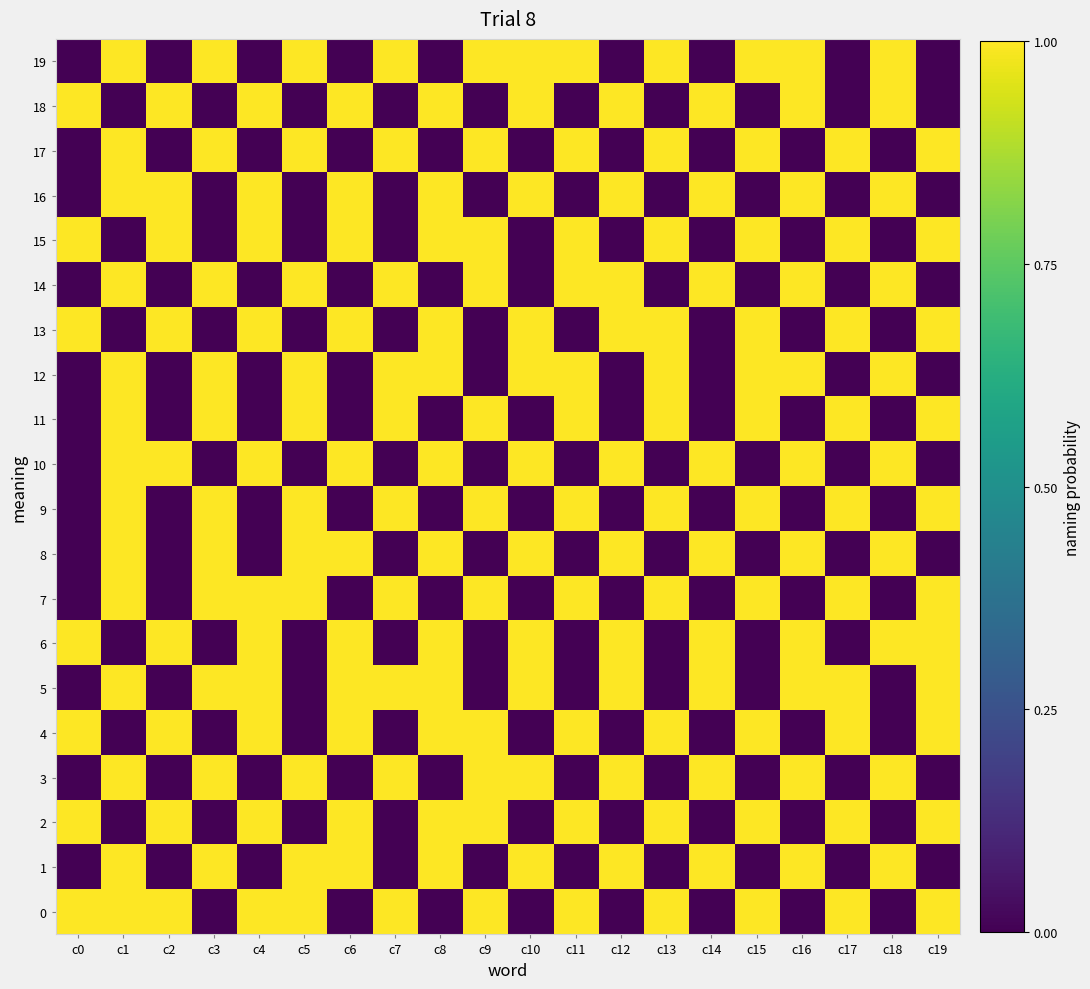

At which category is the sum across all series the highest?

c1